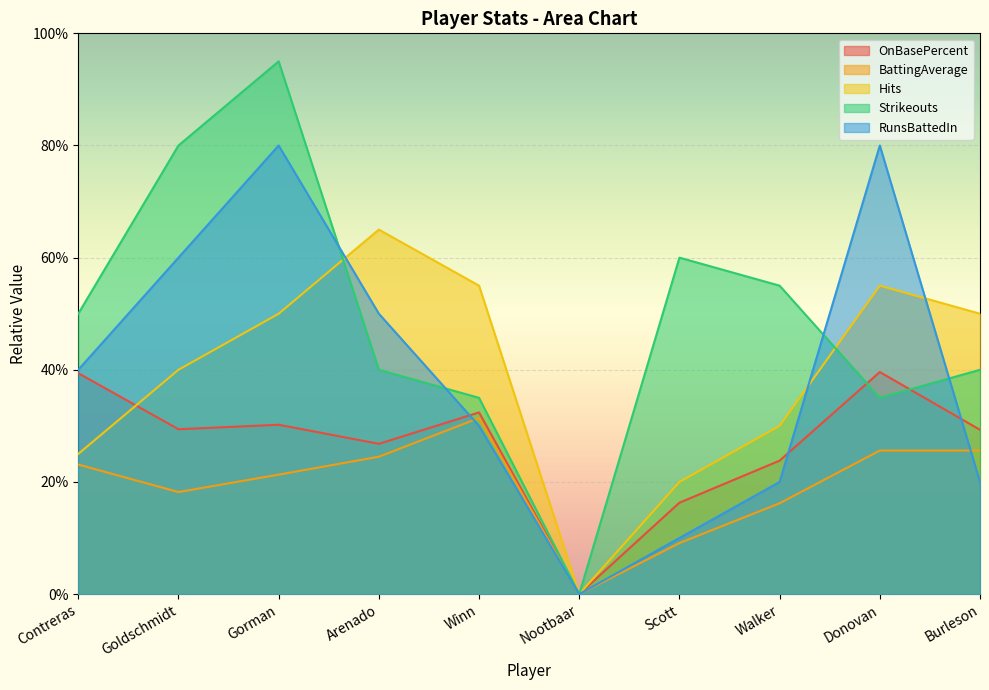

What is the sum of all Hits values?

3.9